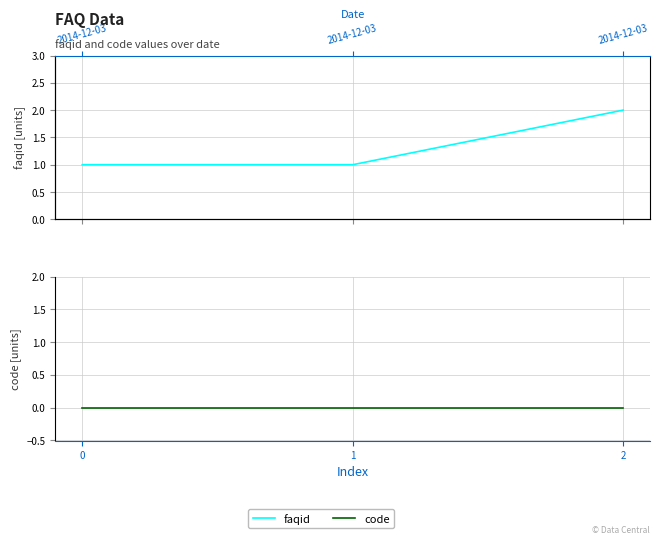

What are all the series names shown in the legend?

faqid, code